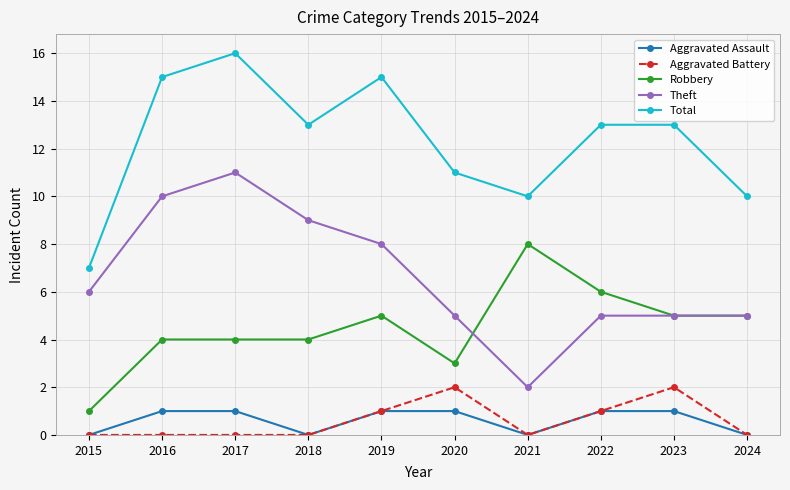

What is the value of the Total point at the 6th from the left?

11